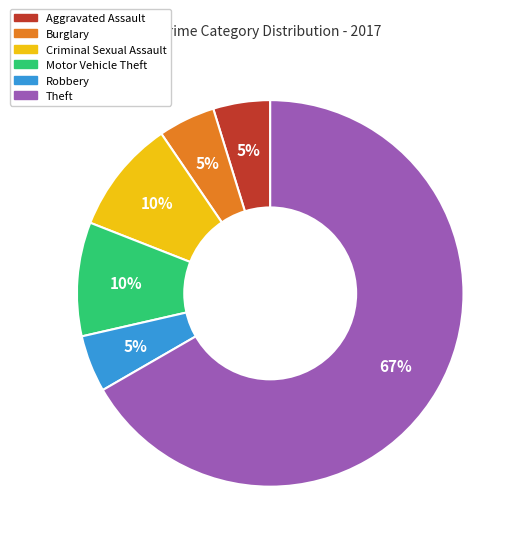

How many segments does this pie chart have?

6